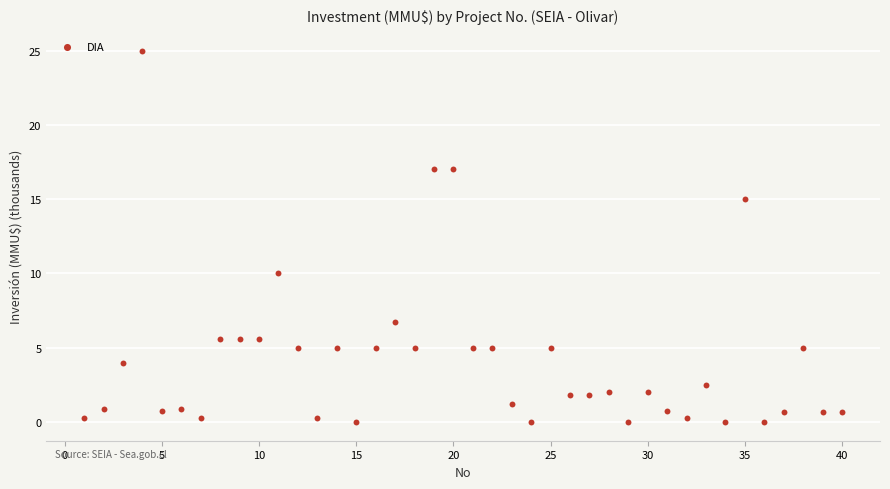

What is the range of X values (max minus min)?

39.0